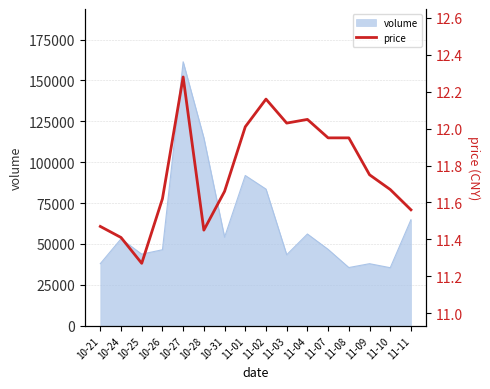

The value of volume at 11-02 is 52742. True or false?

False